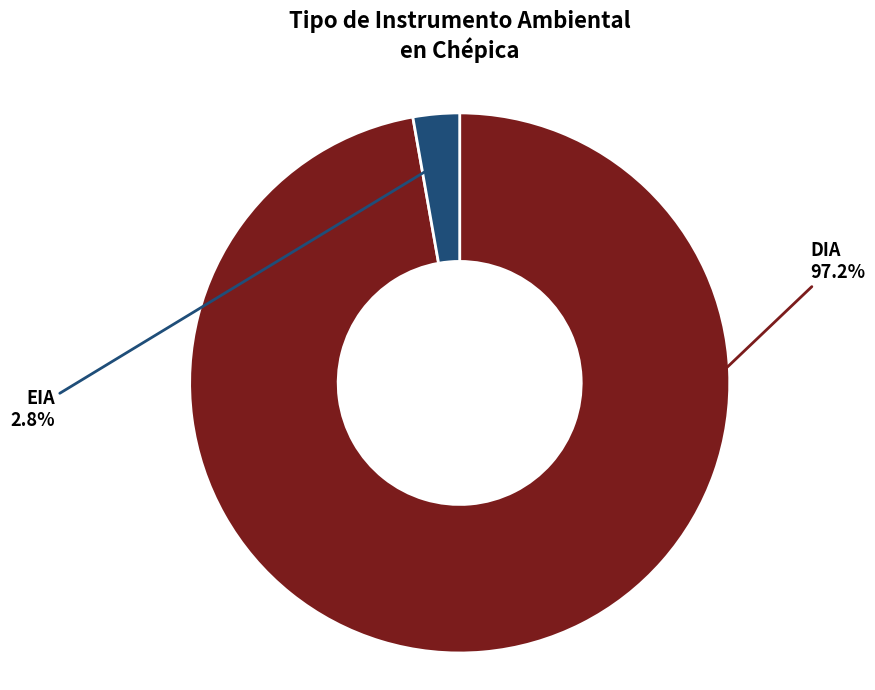

How many segments does this pie chart have?

2